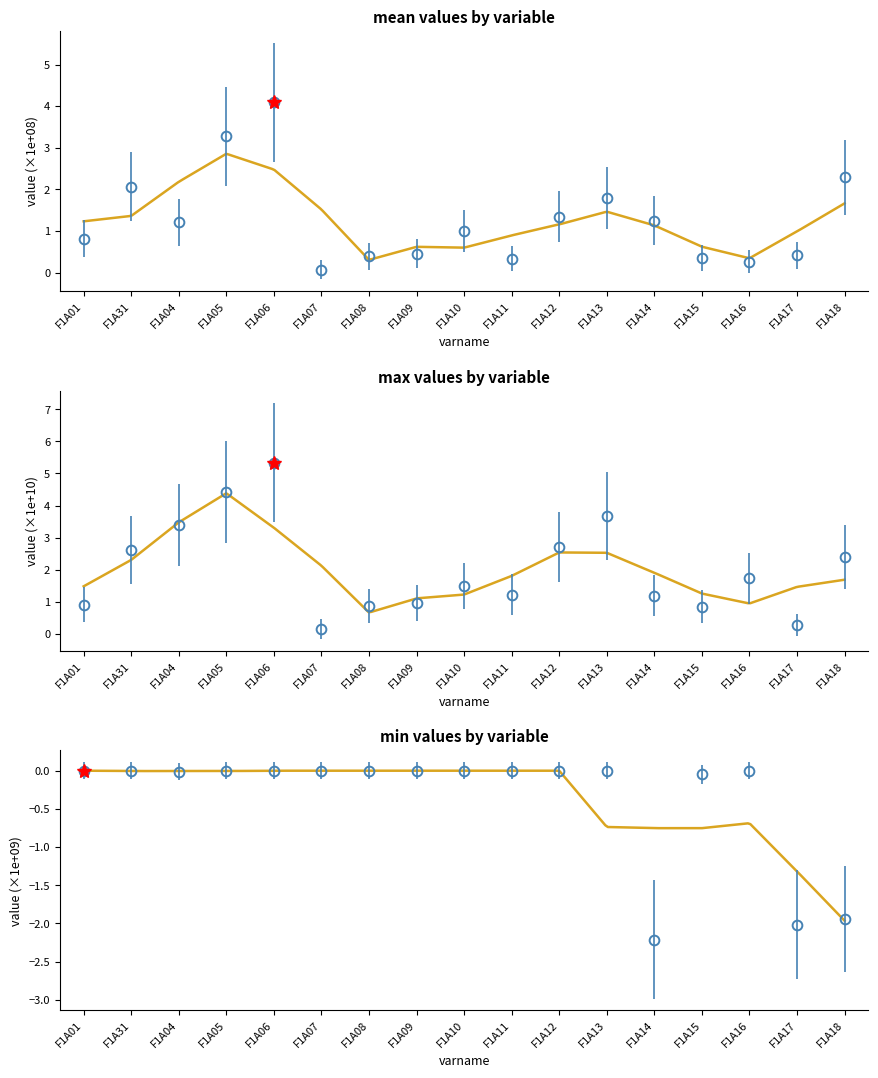

True or false: max has a value of 0.3 at F1A17.

True